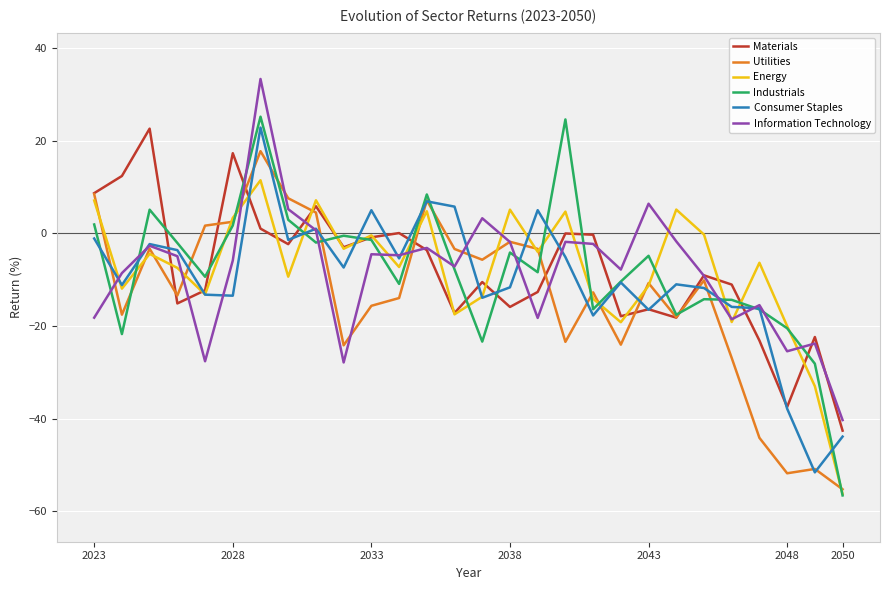

The Industrials series shows -1.4 at 2033. True or false?

True